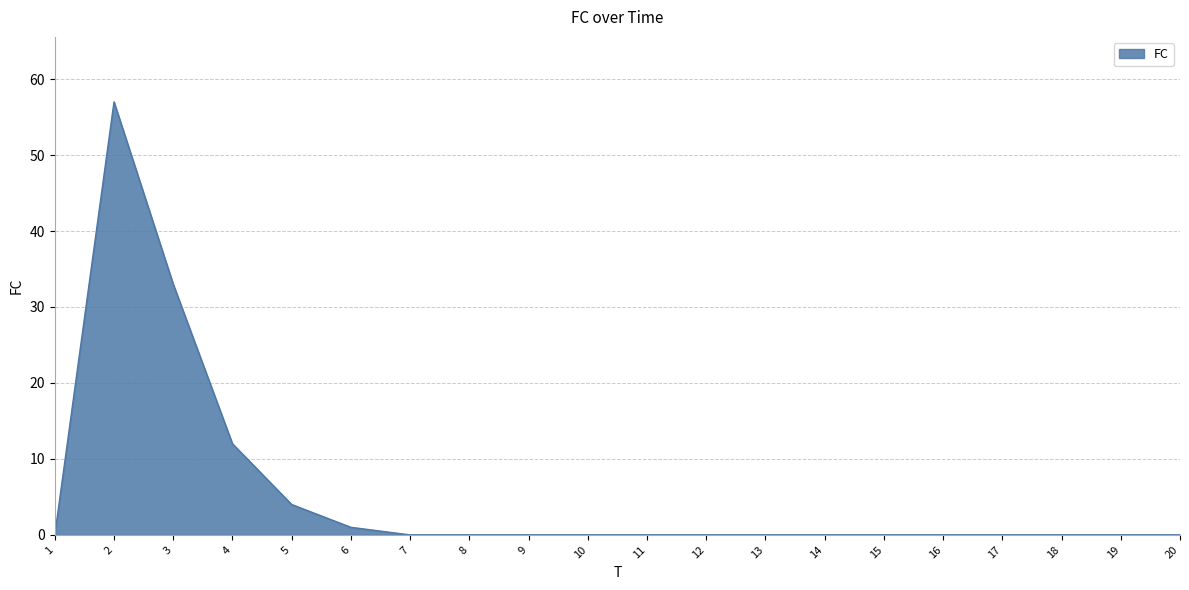

What is the difference between the maximum and minimum values?

57